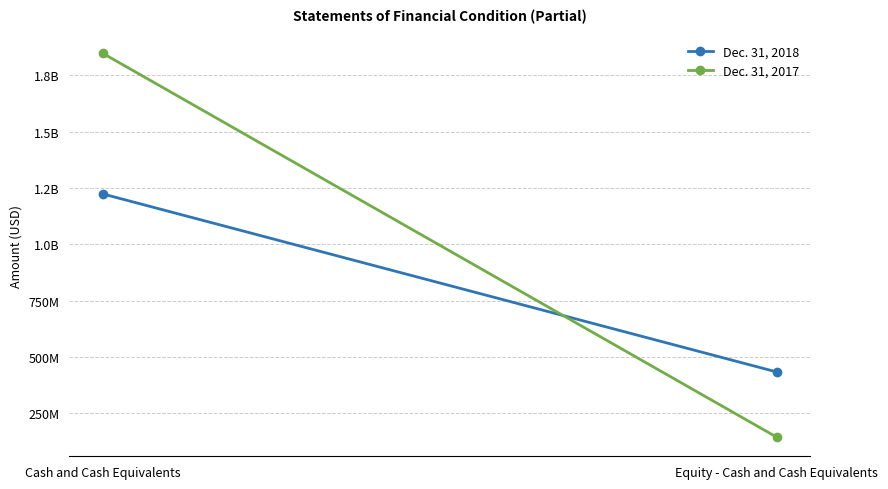

What is the difference between the highest and lowest values at Cash and Cash Equivalents?

623470910